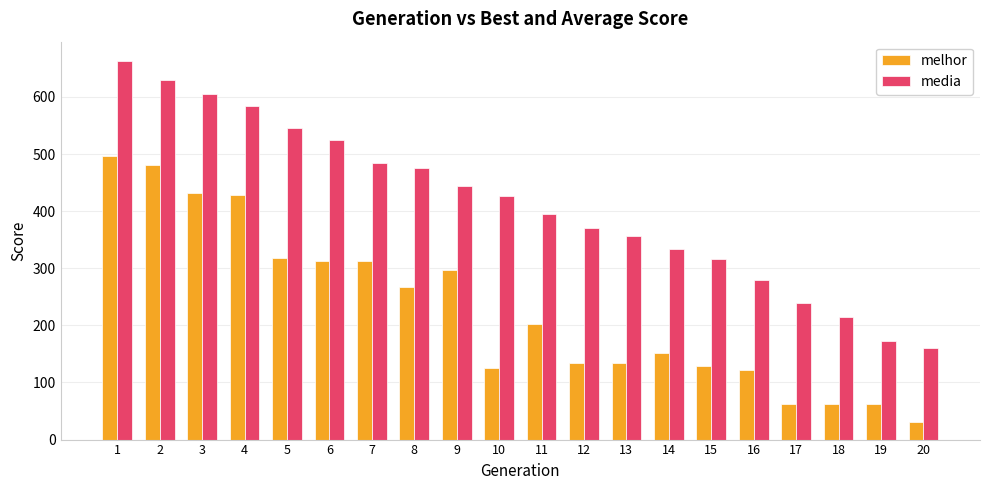

At how many categories does at least one series exceed 322?

14